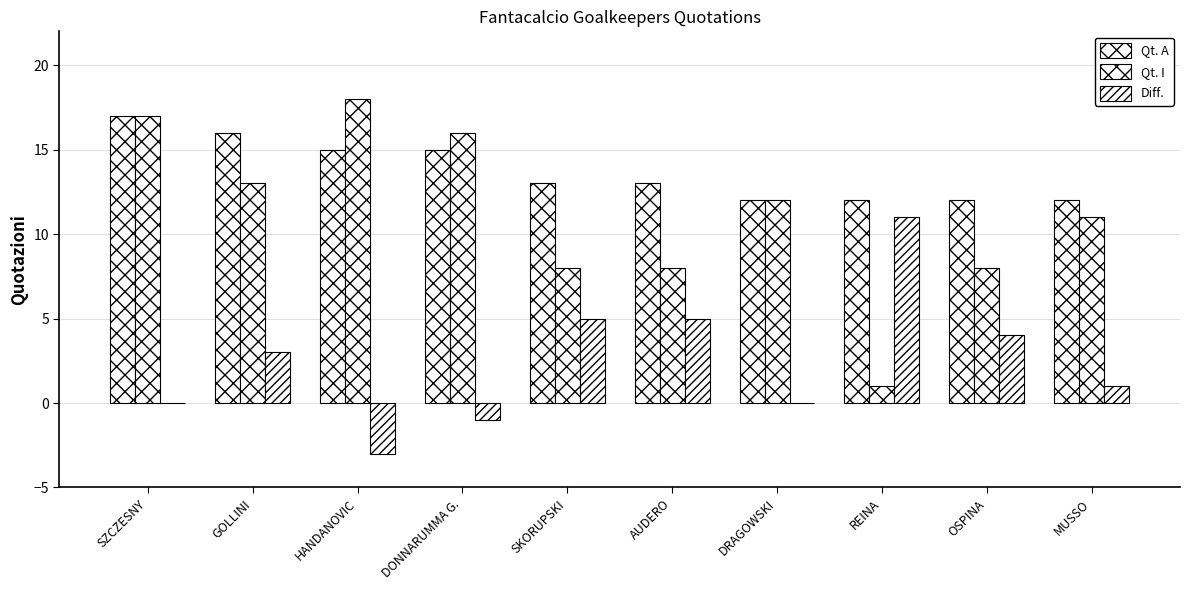

What is the smallest value displayed?

-3